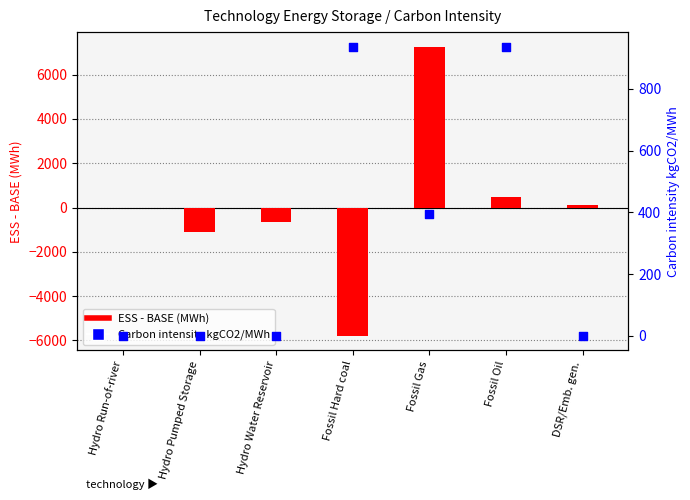

Which series has the largest total across all categories?

Carbon intensity kgCO2/MWh